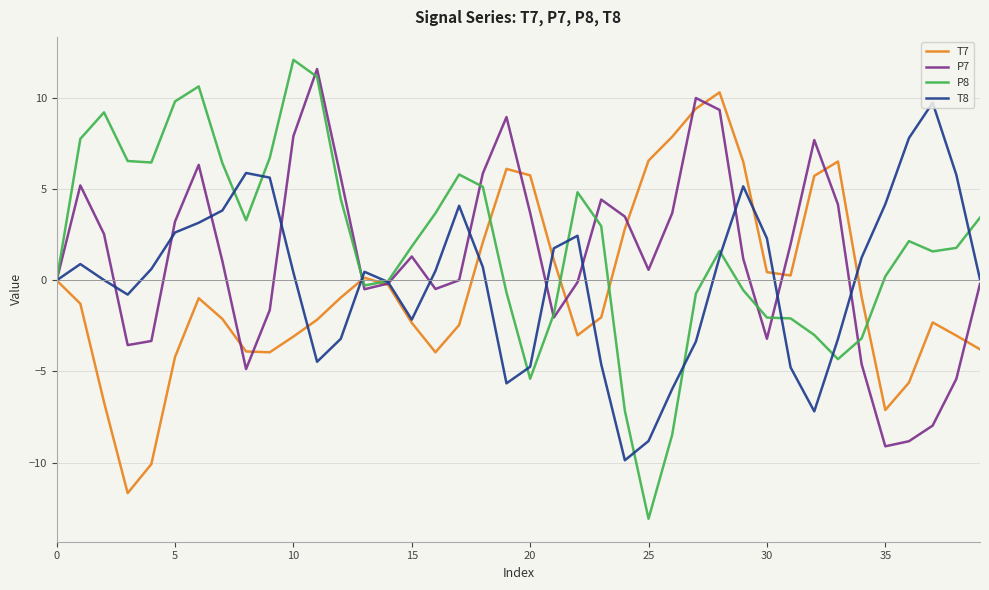

What is the maximum value shown in the chart?

12.1